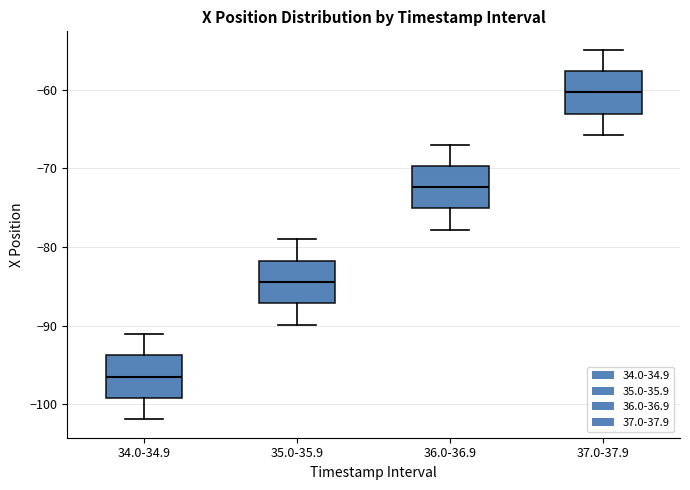

Which box has the highest median line?

37.0-37.9